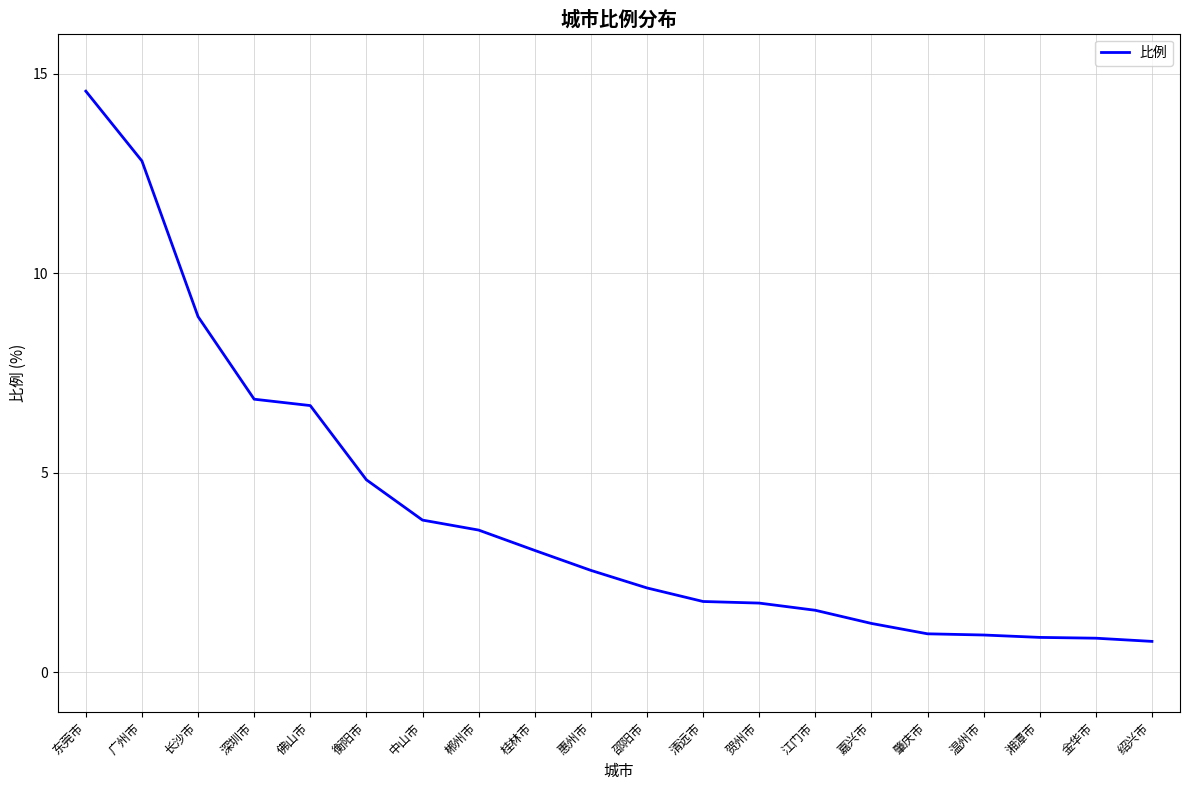

What position from the right is 衡阳市?

15